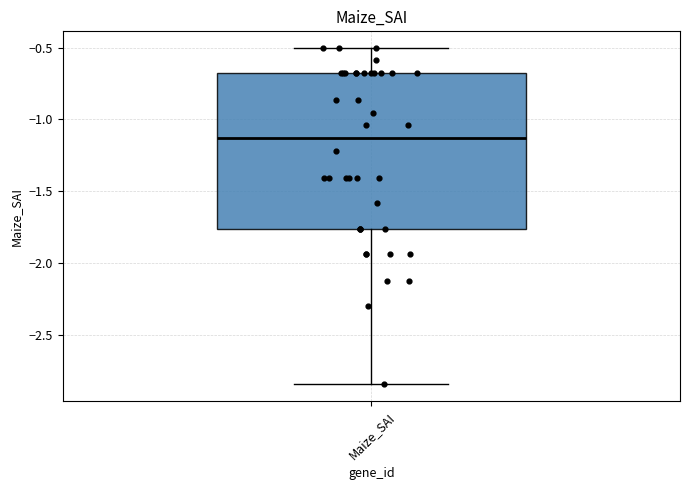

Where does the upper whisker of the box for Maize_SAI end on the y-axis? The values are not printed on the chart, so give them approximately, as read against the axis.

-0.50